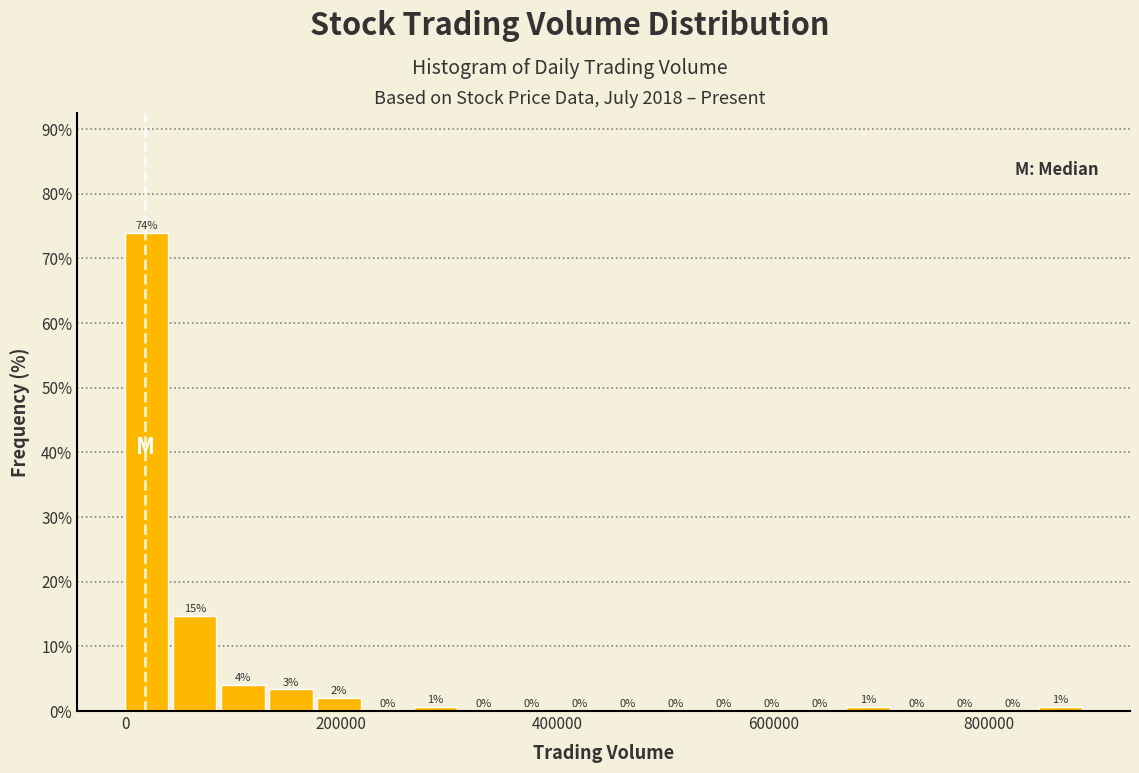

Read against the x-axis, roughly where is the centre of the tallest bar?

20000